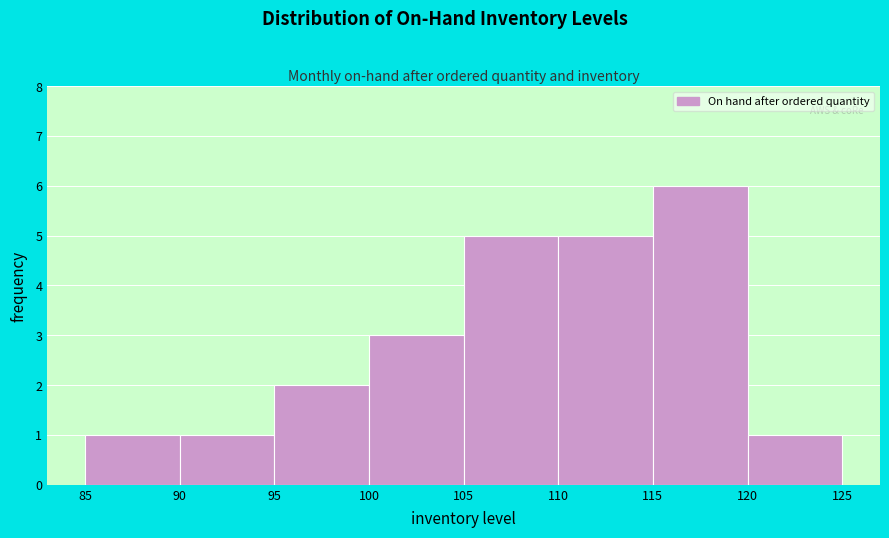

How tall is the bar that spans 95 to 100 on the x-axis? The values are not printed on the chart, so give them approximately, as read against the axis.

2